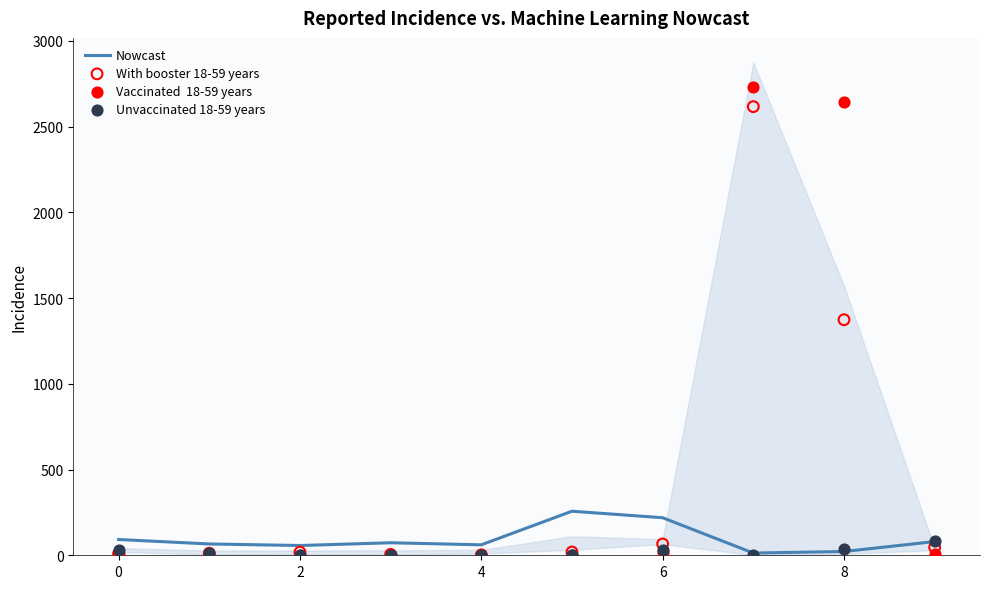

Which series has the largest total across all categories?

Vaccinated  18-59 years